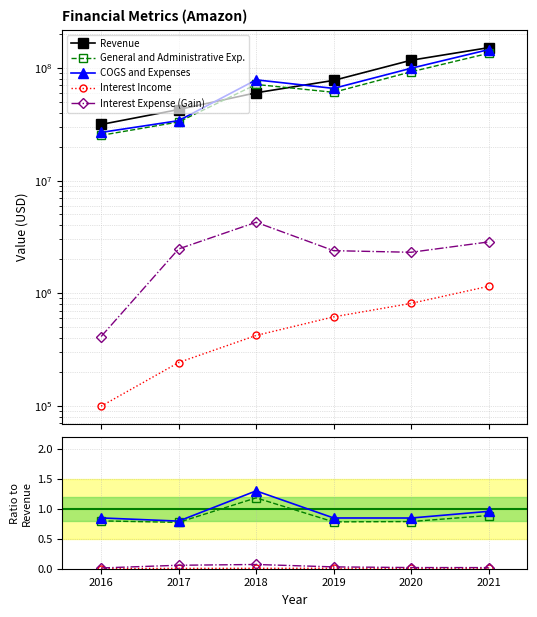

How many lines are shown in the chart?

5